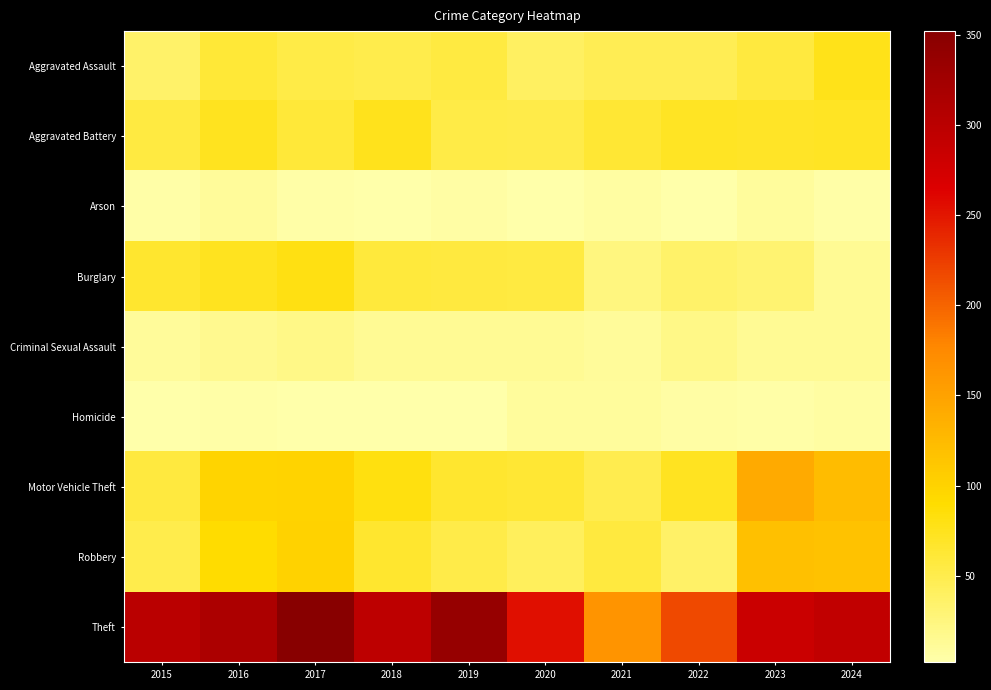

Count the number of data series in this chart.

9